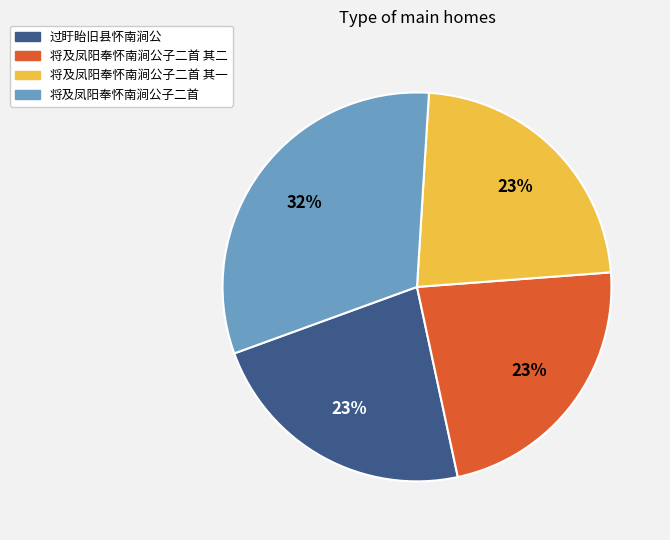

Does 将及凤阳奉怀南涧公子二首 其二 account for over 50% of the chart?

No